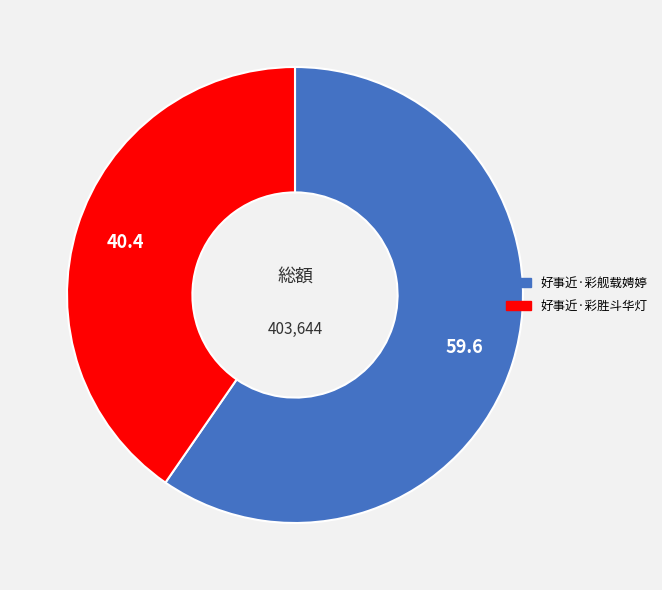

Does 好事近·彩舰载娉婷 represent more than half of the total?

Yes